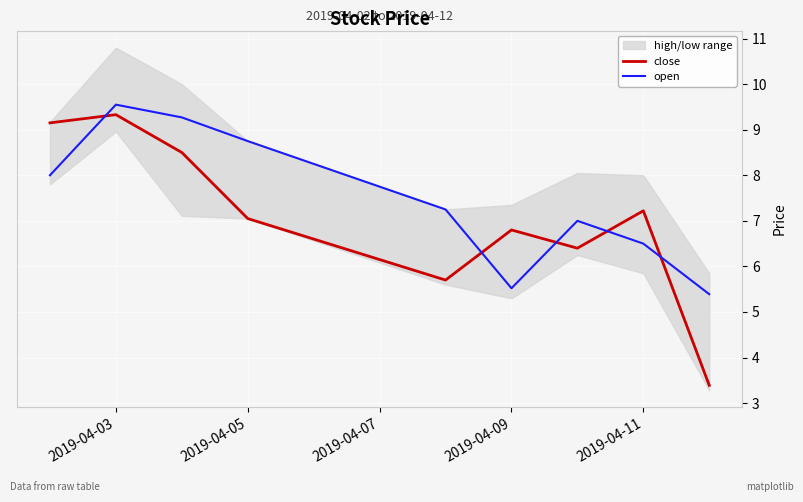

What is the difference between the maximum and minimum values in the close series?

5.9